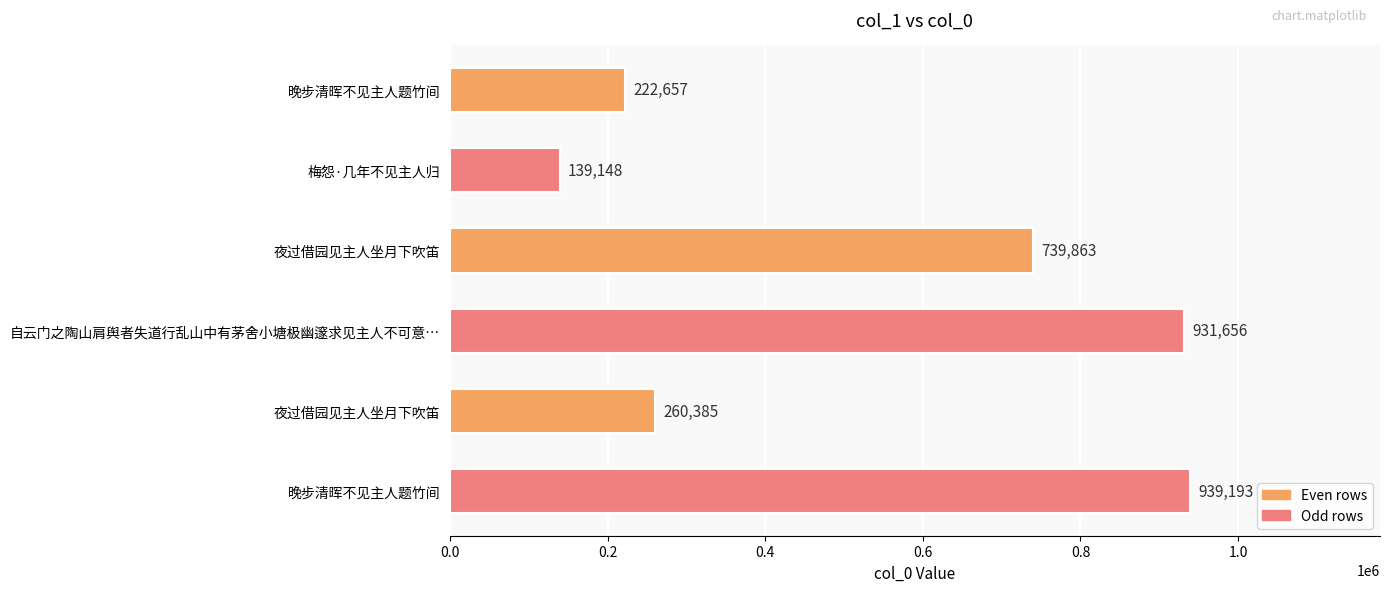

Does the chart contain stacked bars?

No